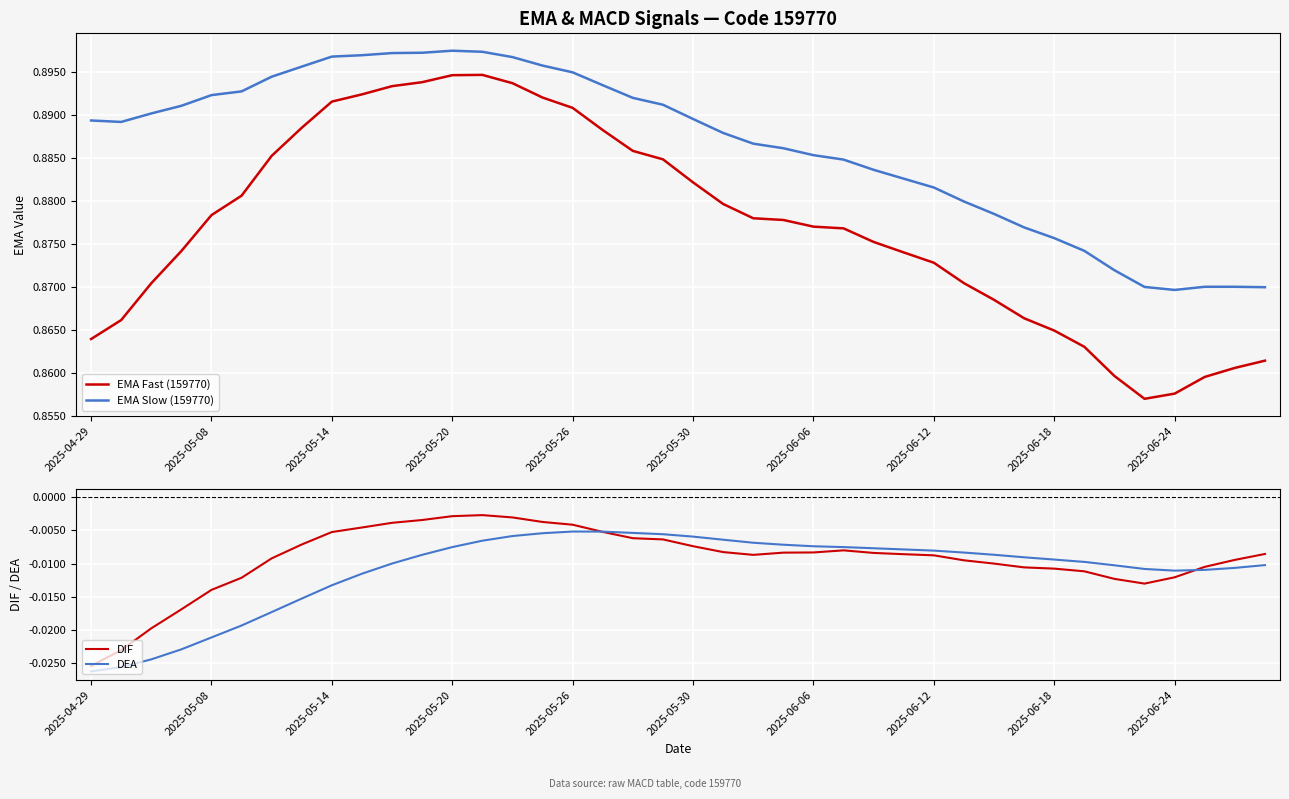

True or false: EMA Slow (159770) and EMA Fast (159770) cross at least once.

False